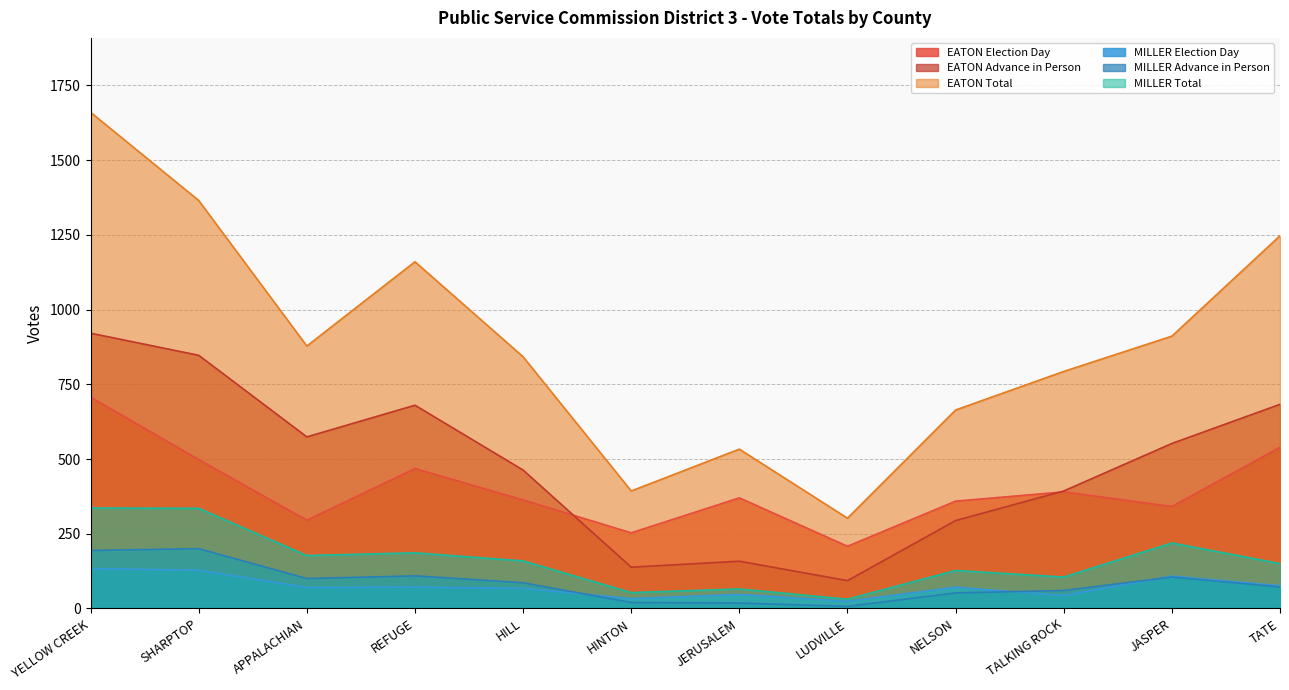

What is the maximum value shown in the chart?

1660